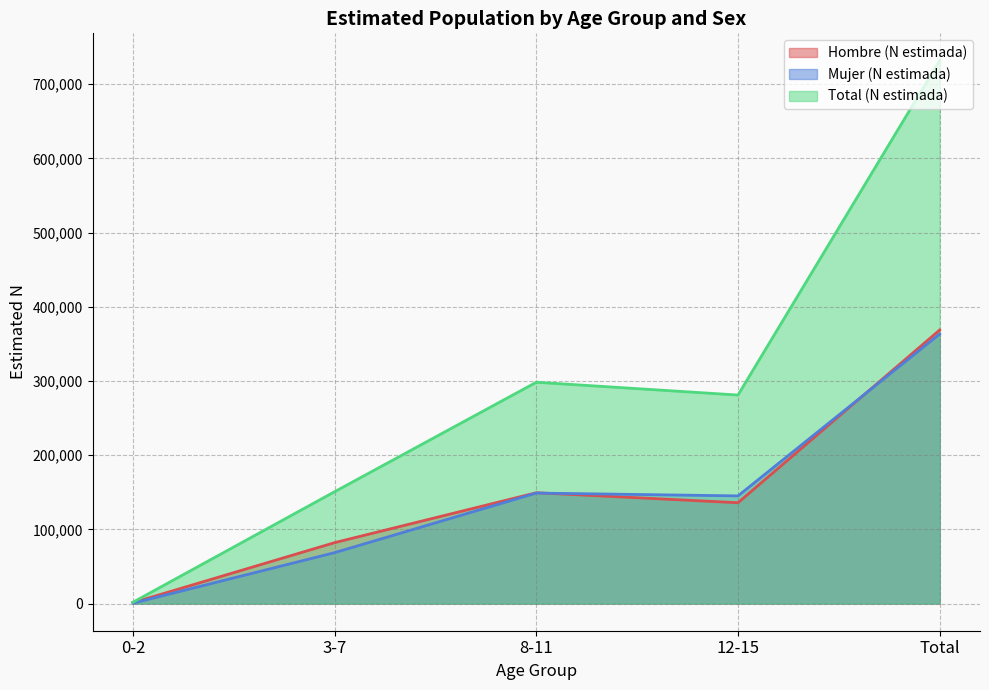

True or false: Total (N estimada) and Mujer (N estimada) cross at least once.

False